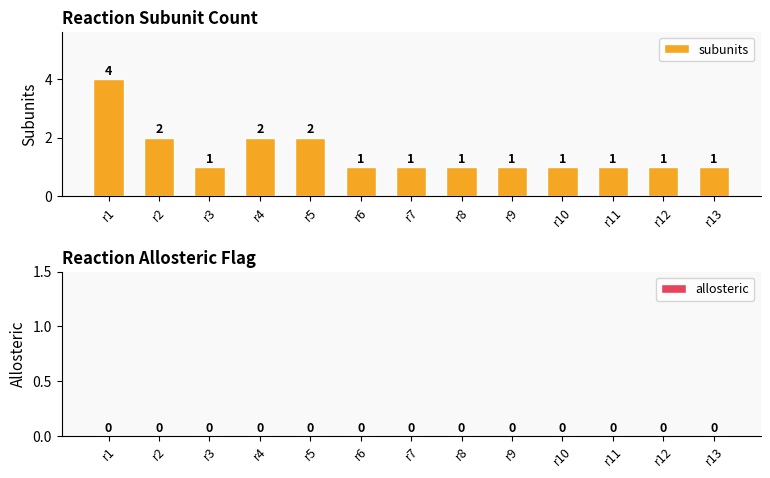

What is the sum of all values?

19